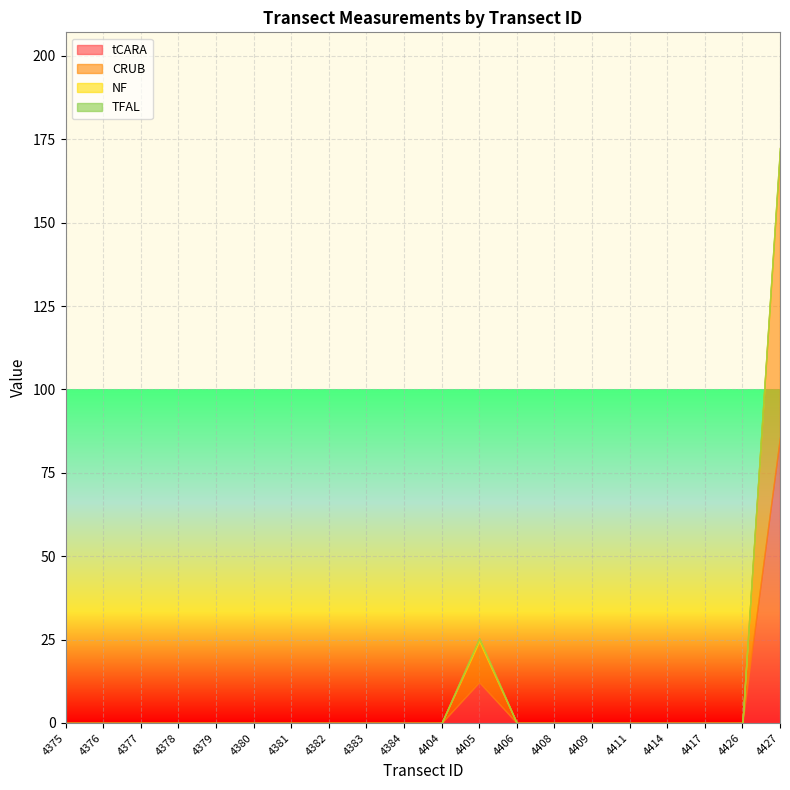

How many lines are shown in the chart?

4